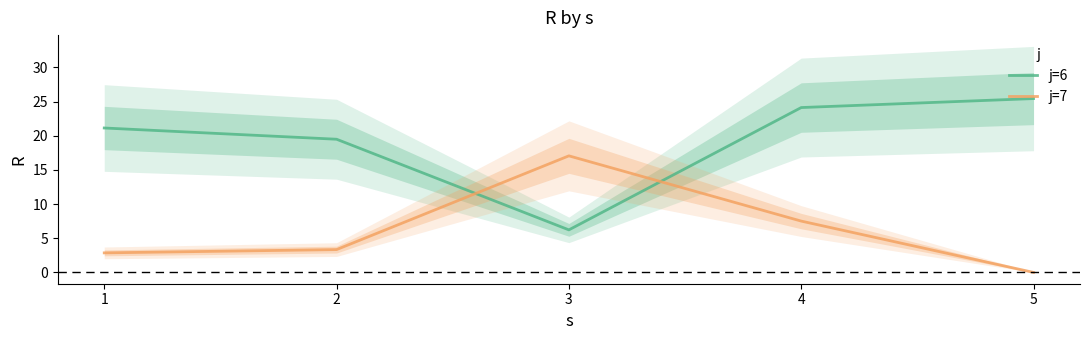

What is the spread (max minus min) of values at 4?

16.6